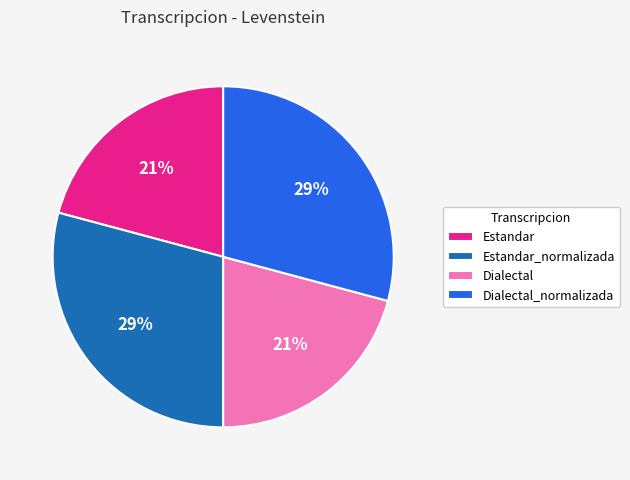

Do Dialectal and Estandar together represent more than half of the pie?

No